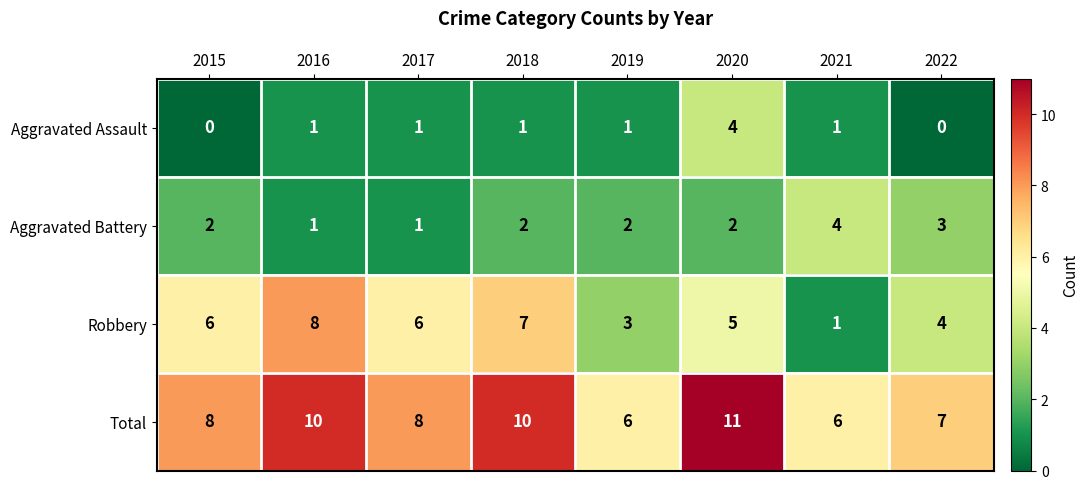

Which series has the largest total across all categories?

Total